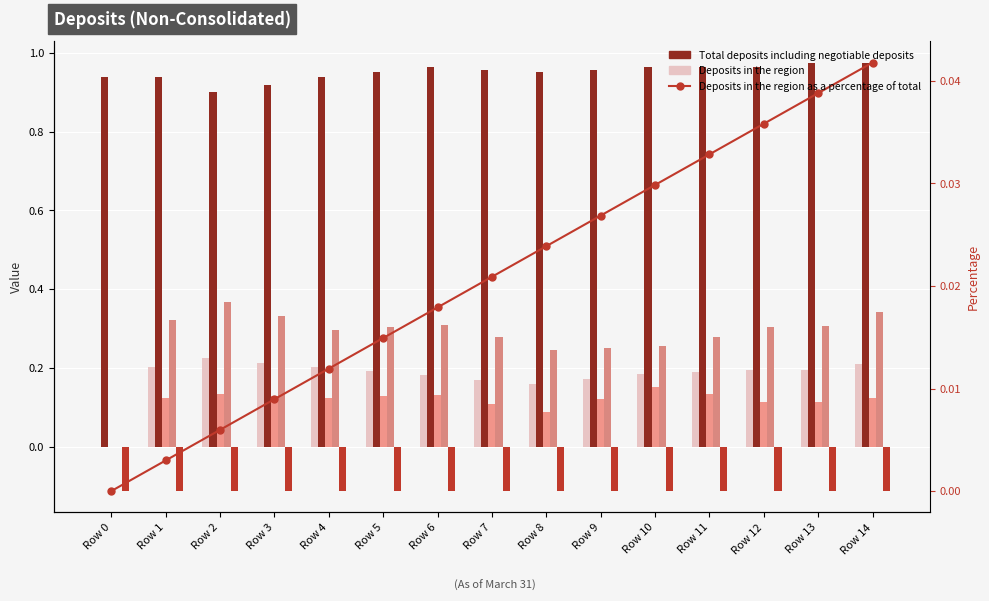

What is the value of the Total deposits including negotiable deposits bar at the 15th from the left?

1.0